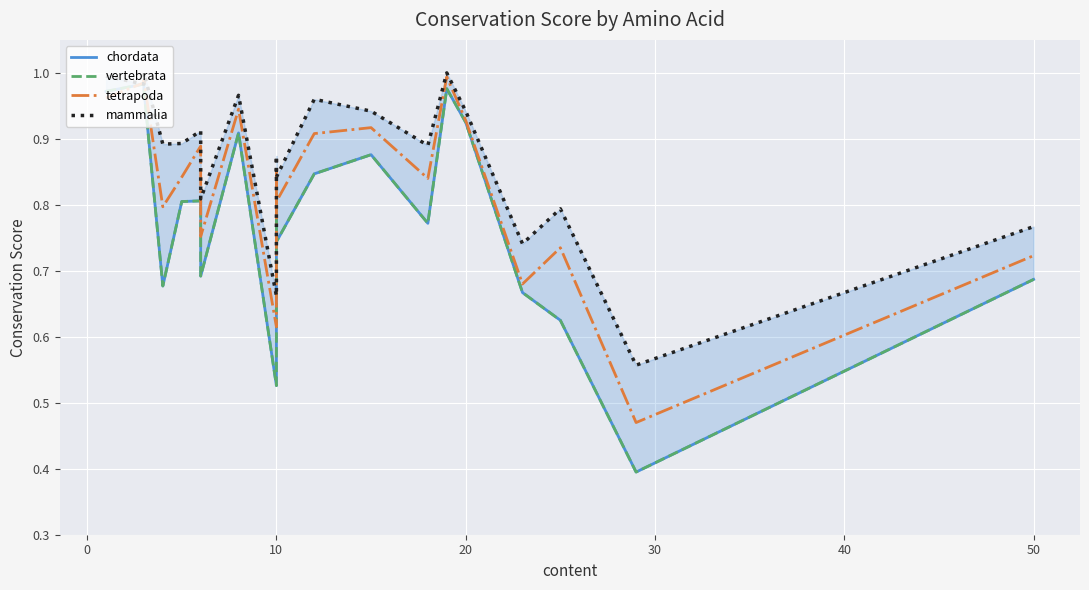

What are all the series names shown in the legend?

chordata, vertebrata, tetrapoda, mammalia